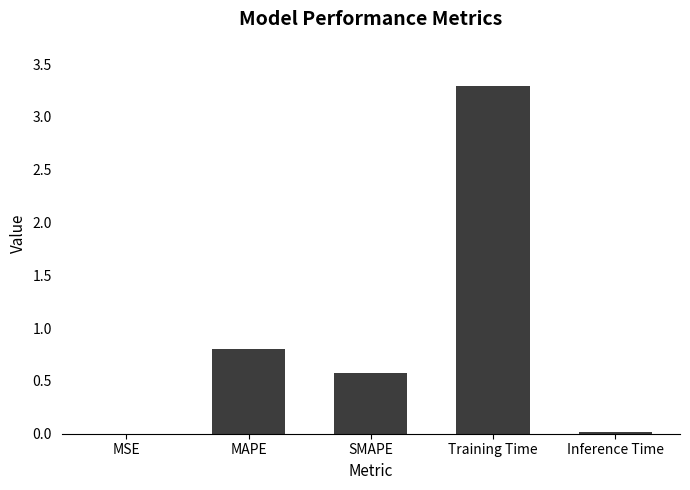

What is the greatest value displayed?

3.3